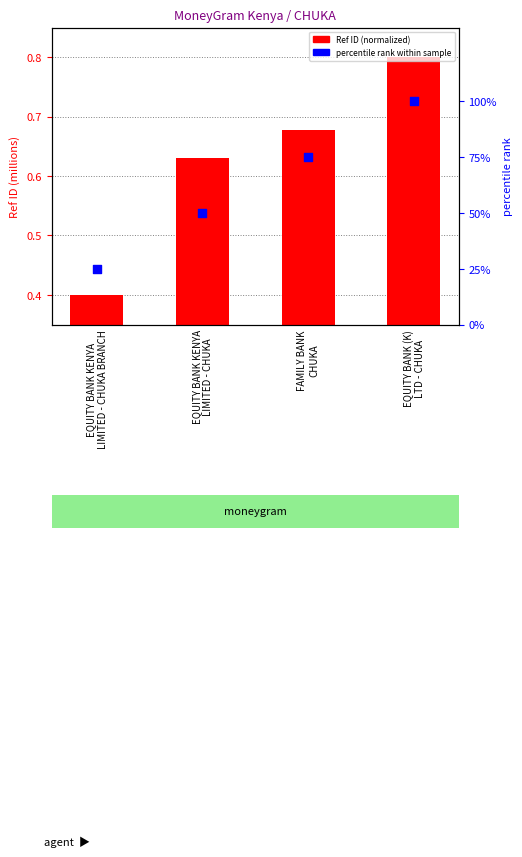

What are all the series names shown in the legend?

Ref ID (normalized), percentile rank within sample